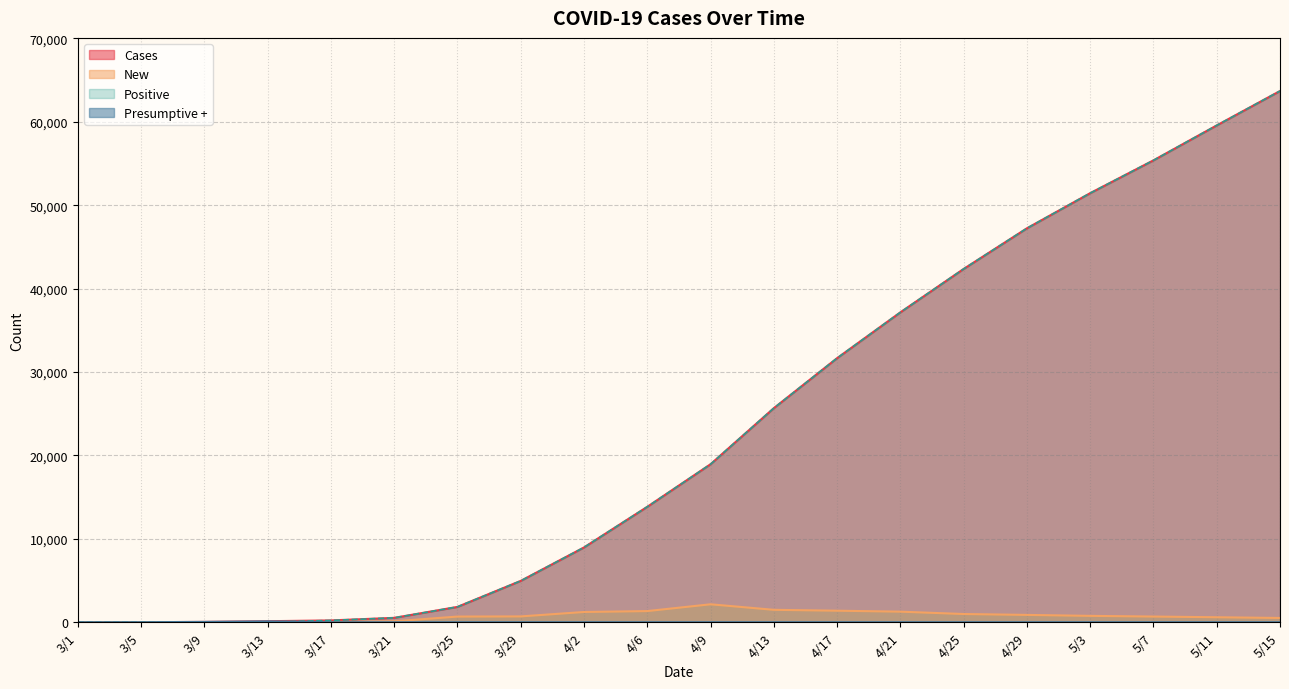

How many values in the Cases series are below 18943?

10